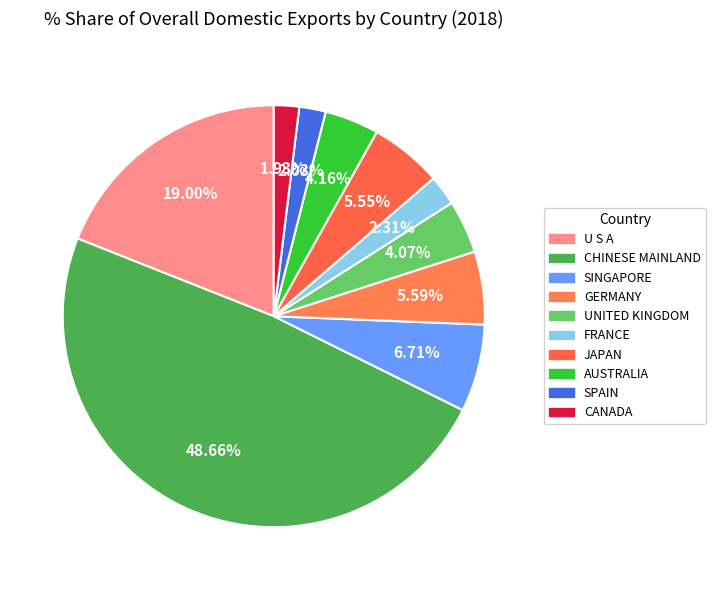

Count the number of slices in the pie.

10